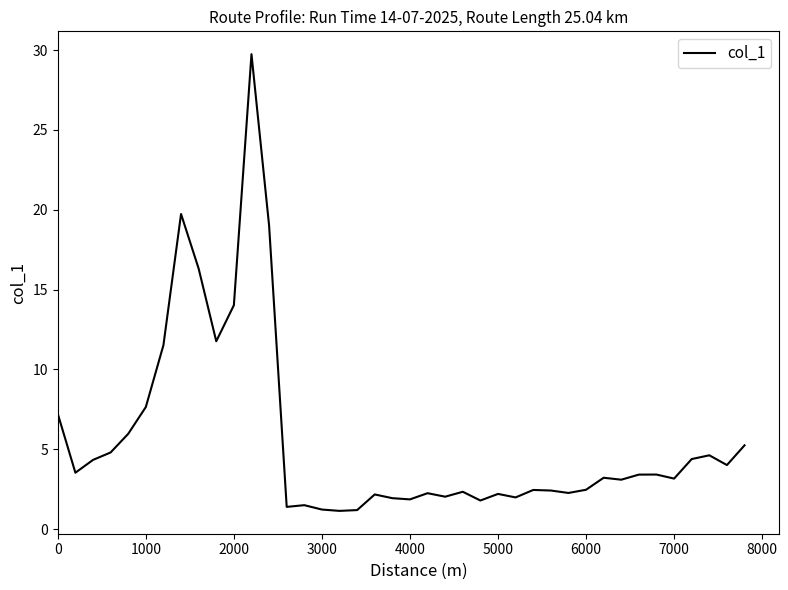

Does the chart have visible grid lines?

No